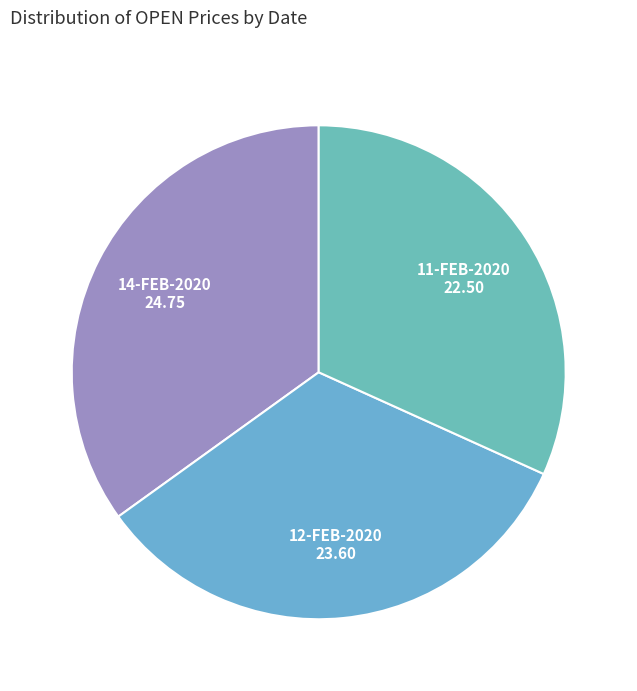

Does 12-FEB-2020 represent more than half of the total?

No